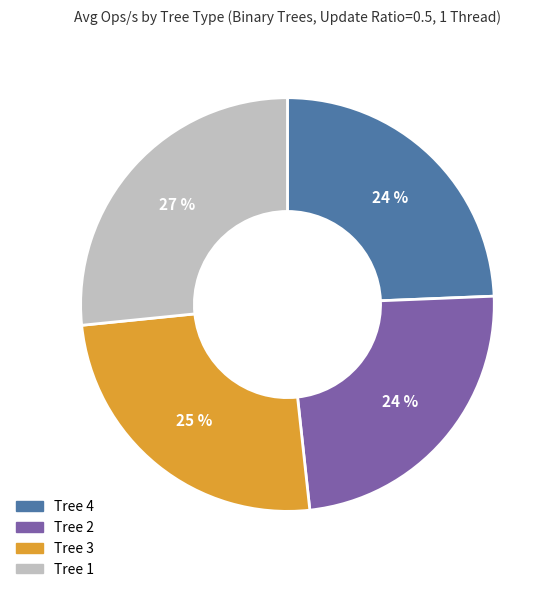

To the nearest percent, what is the combined percentage of Tree 4 and Tree 2?

48%